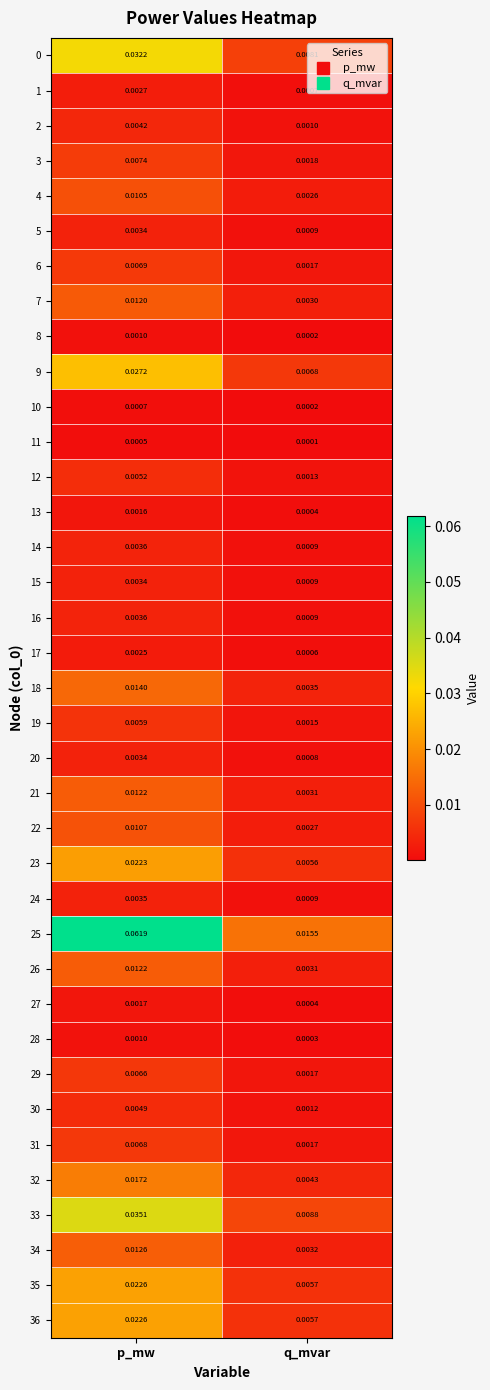

At which category is the sum across all series the highest?

p_mw